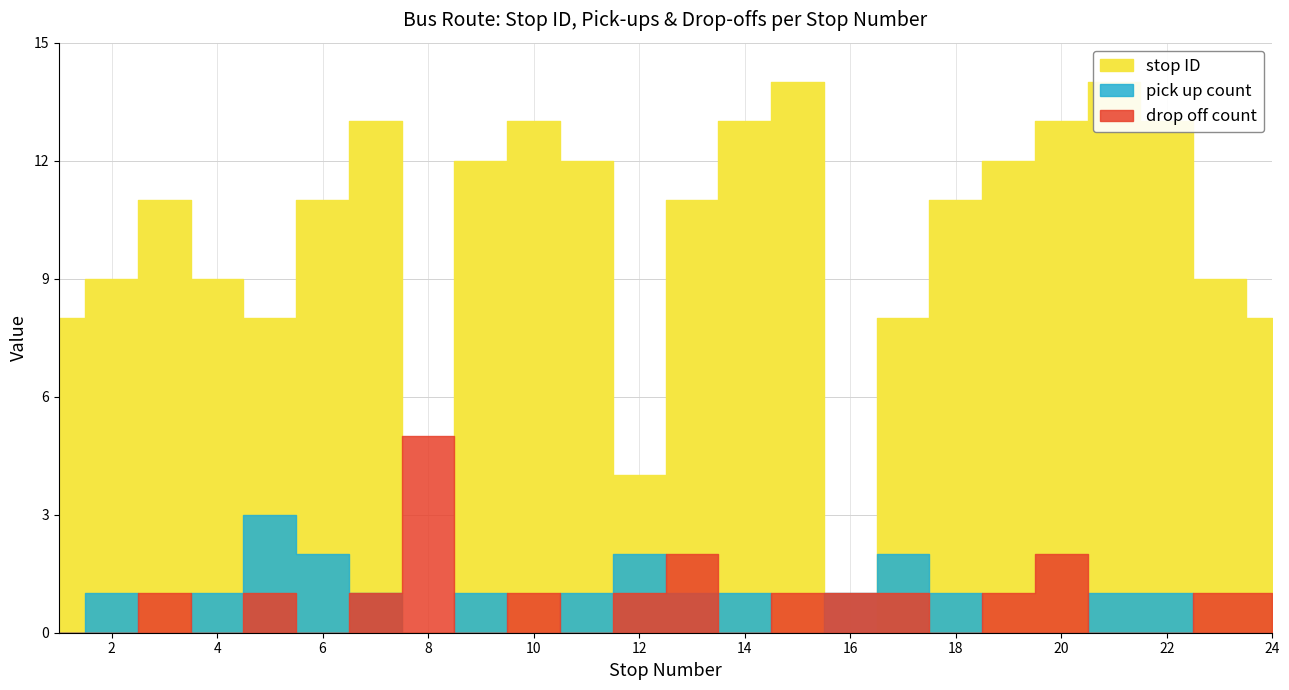

Reading left to right, list all the values displayed in this chart.

stop ID: 8	9	11	9	8	11	13	0	12	13	12	4	11	13	14	0	8	11	12	13	14	13	9	8
pick up count: 0	1	0	1	3	2	1	0	1	0	1	2	1	1	0	1	2	1	0	0	1	1	0	0
drop off count: 0	0	1	0	1	0	1	5	0	1	0	1	2	0	1	1	1	0	1	2	0	0	1	1